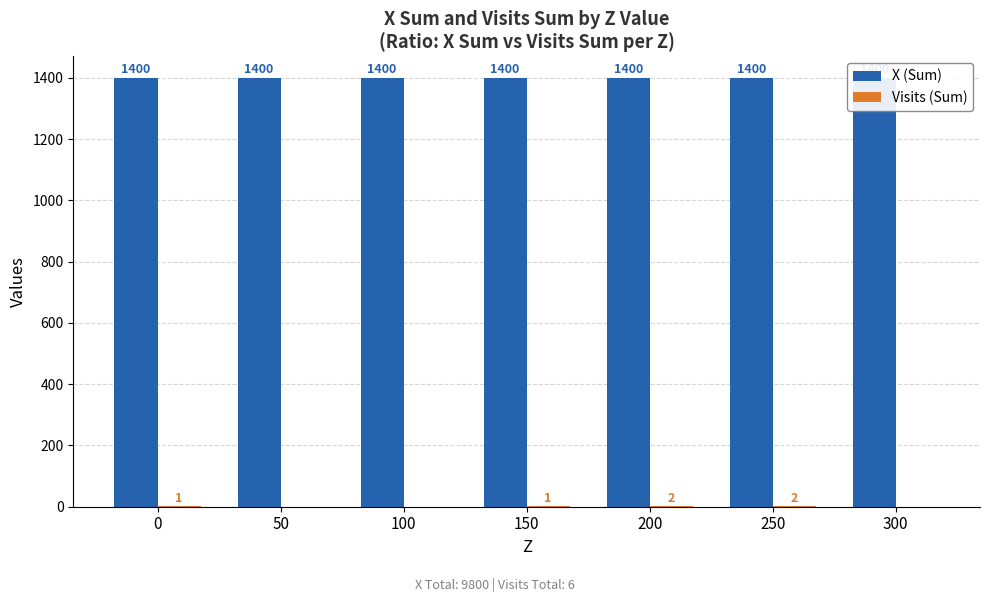

At which label does Visits (Sum) reach its minimum?

50